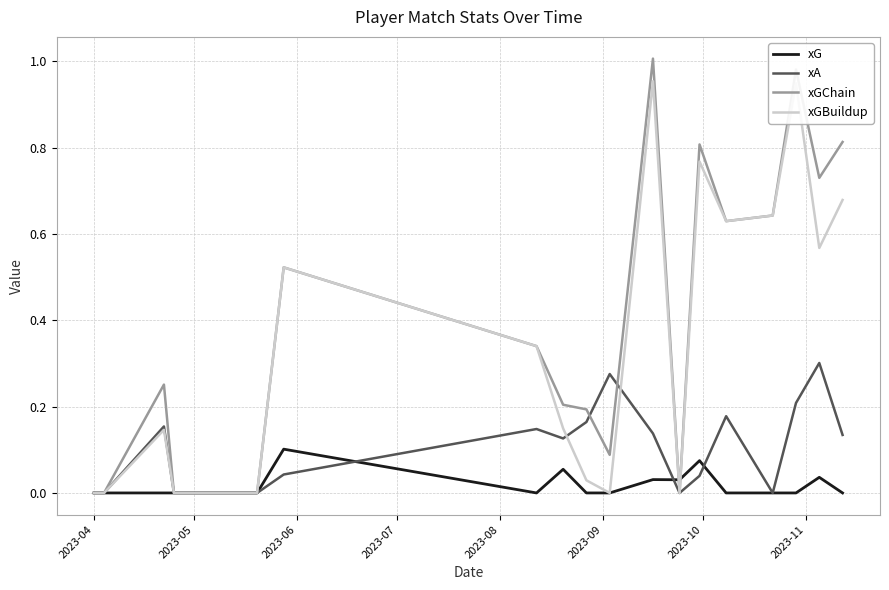

True or false: xA has a value of 0.2 at 2023-11.

False